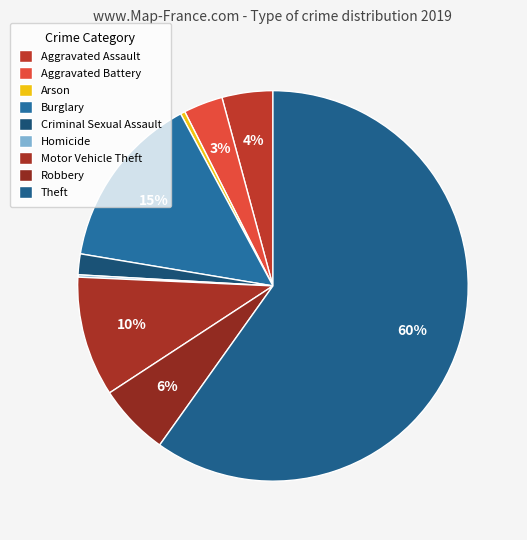

What is the largest slice in the pie chart?

Theft